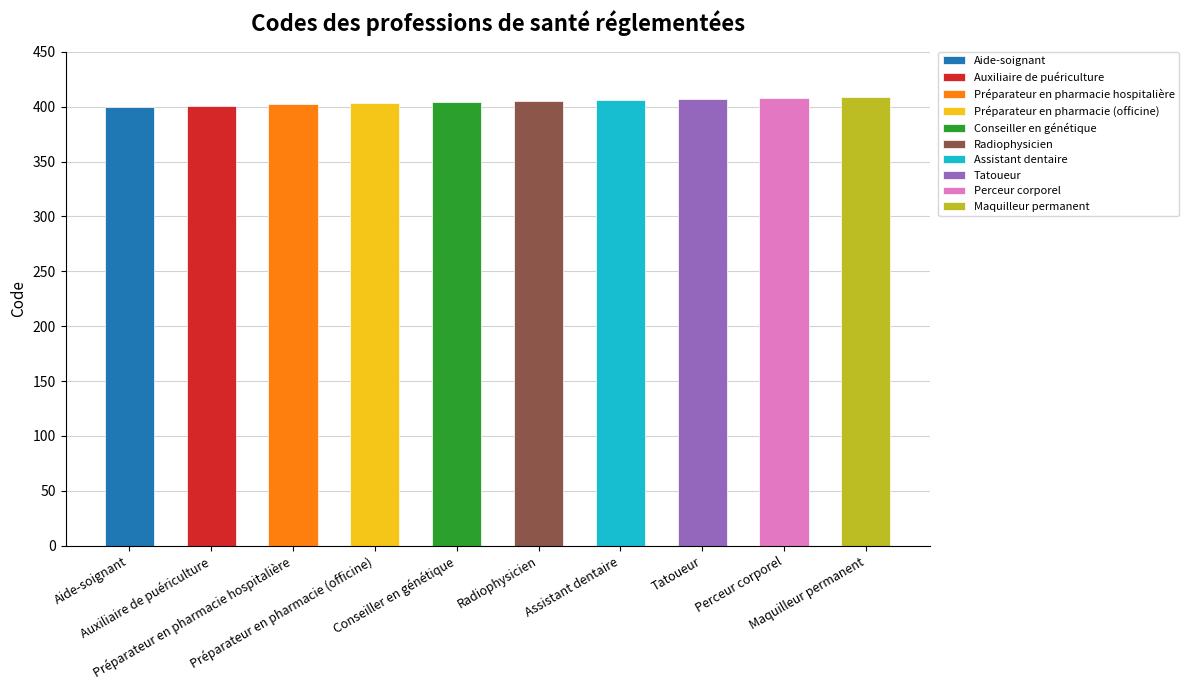

What is the difference between the maximum and second lowest values?

8